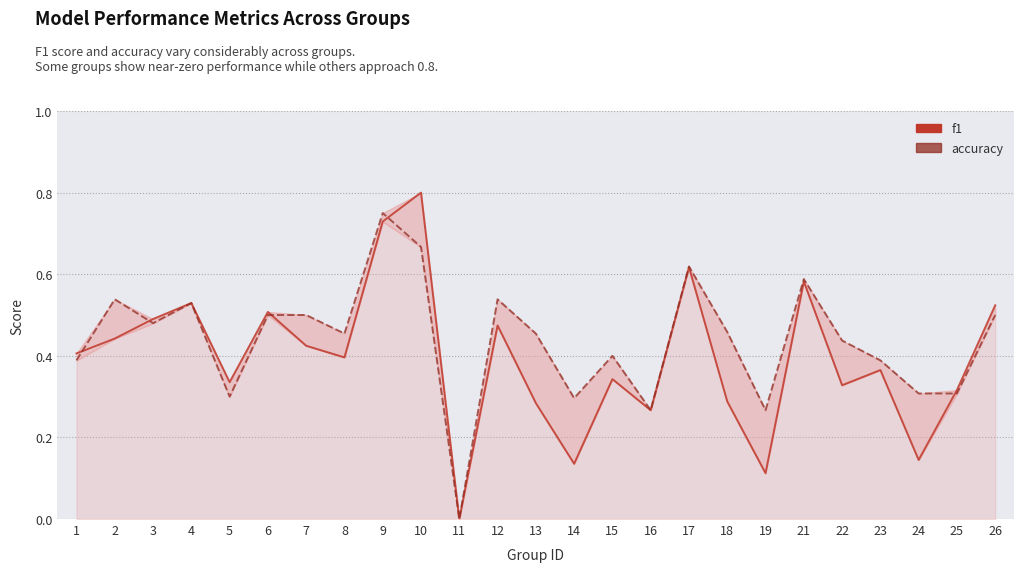

Count the accuracy values in the range 0 to 1.

25